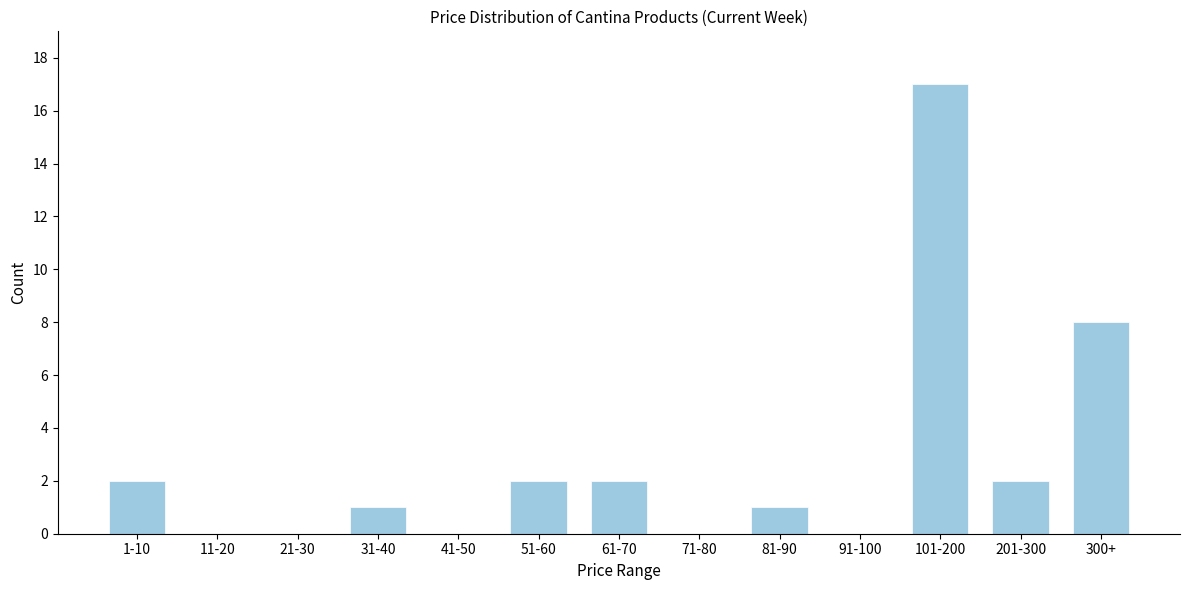

Reading right to left, what are all the values shown in this chart?

300+=8	201-300=2	101-200=17	91-100=0	81-90=1	71-80=0	61-70=2	51-60=2	41-50=0	31-40=1	21-30=0	11-20=0	1-10=2